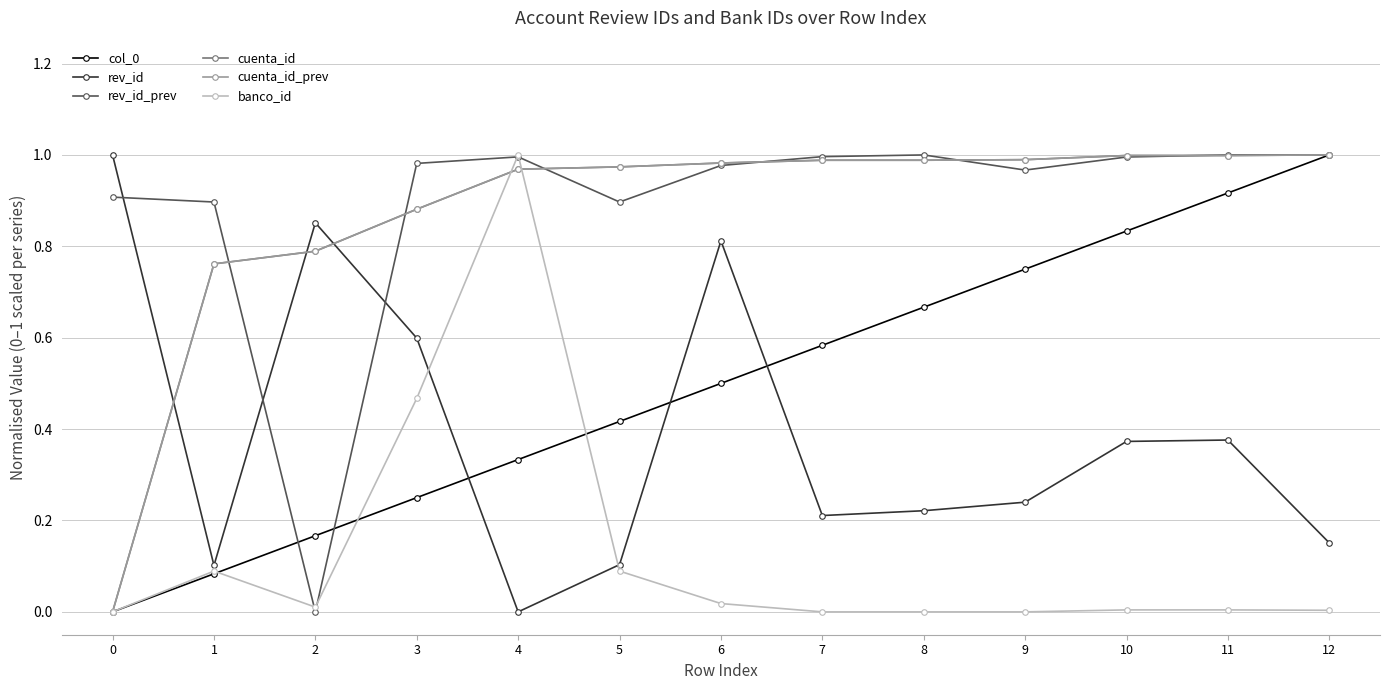

Does the chart have visible grid lines?

Yes